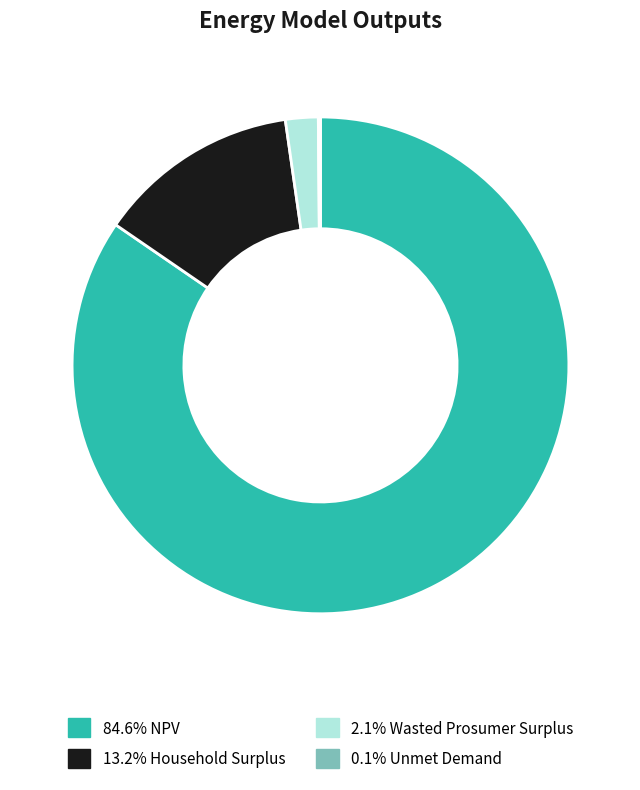

Is there any slice that represents more than half of the pie?

Yes